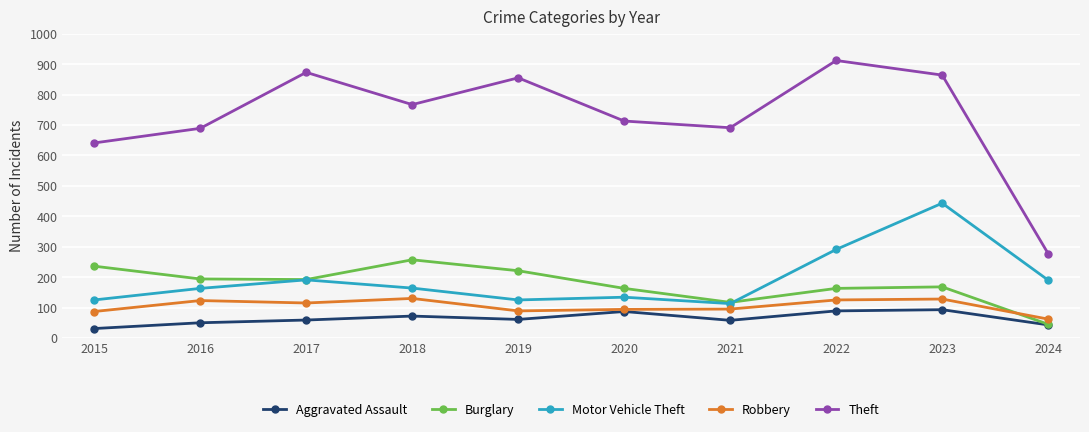

How many interior local valleys does the Theft series have?

2